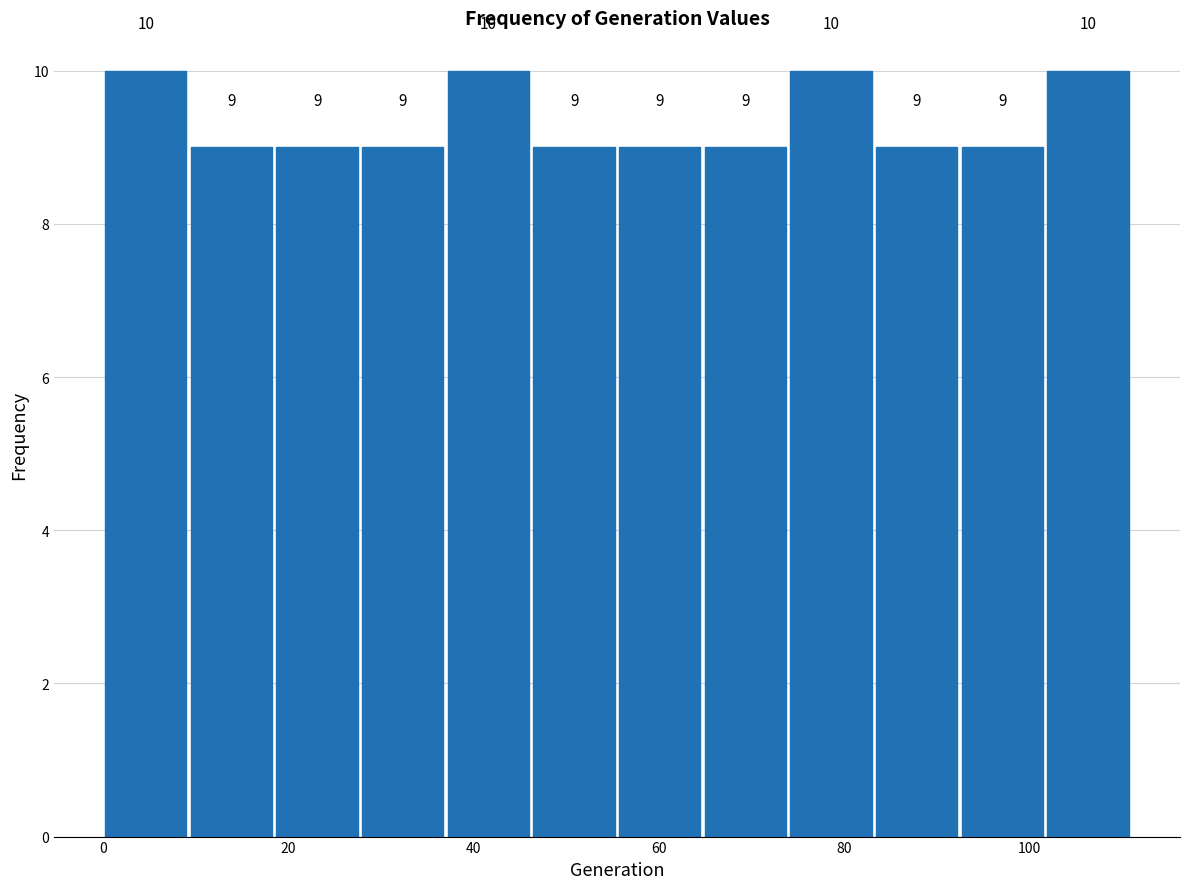

Reading left to right, transcribe this chart: for each bar, give the range it covers on the x-axis and its height. The bar edges are not printed on the chart, so give them approximately, as read against the axis.

0 to 10: 10
10 to 18: 9
18 to 28: 9
28 to 38: 9
38 to 46: 10
46 to 56: 9
56 to 64: 9
64 to 74: 9
74 to 84: 10
84 to 92: 9
92 to 102: 9
102 to 112: 10